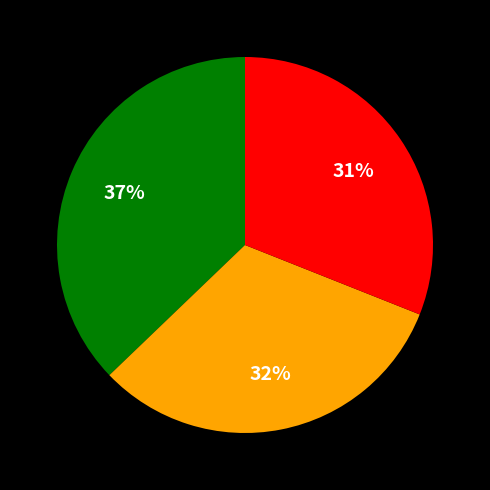

To the nearest percent, what is the difference between the largest and smallest slice percentages?

6%